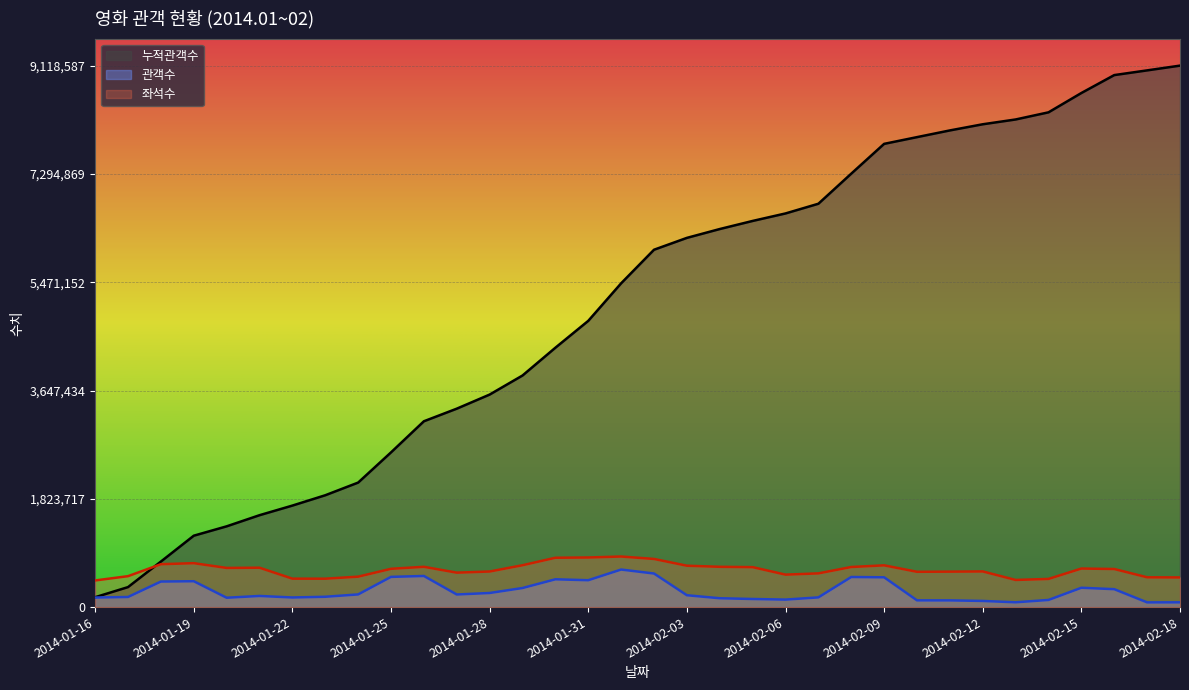

Does the chart display data point markers on the line(s)?

No